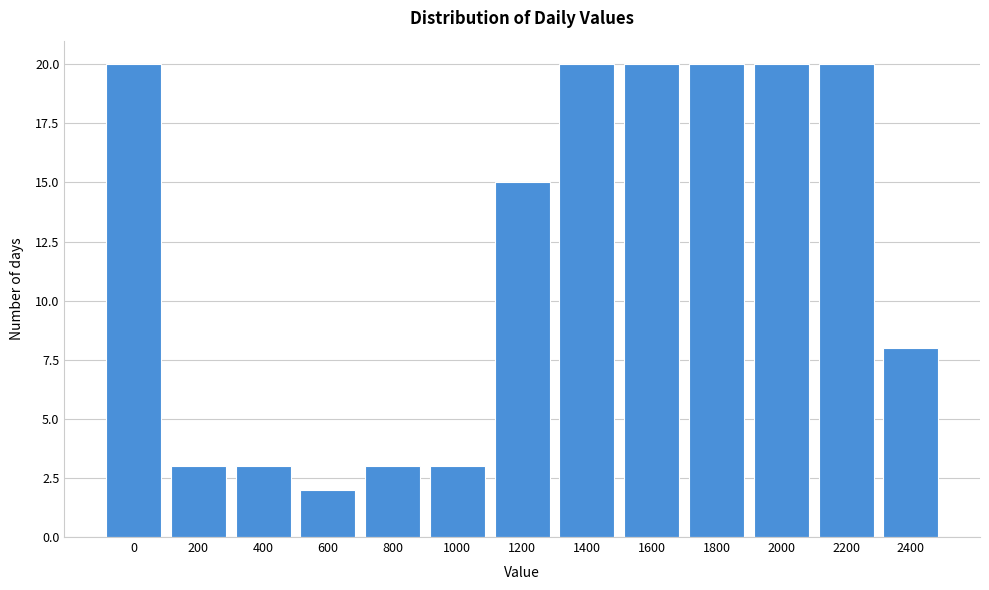

Reading left to right, list all the values displayed in this chart.

0=20	200=3	400=3	600=2	800=3	1000=3	1200=15	1400=20	1600=20	1800=20	2000=20	2200=20	2400=8